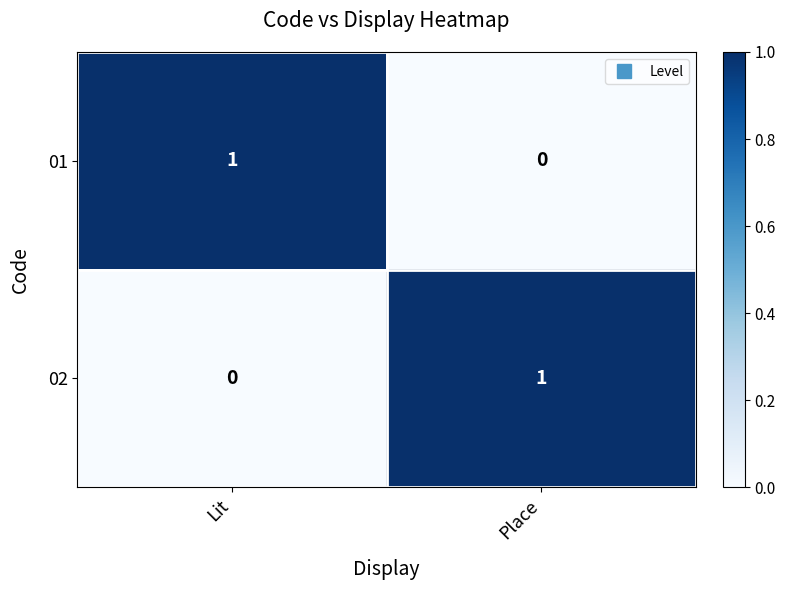

Rank the categories by 02 value from highest to lowest.

Place, Lit